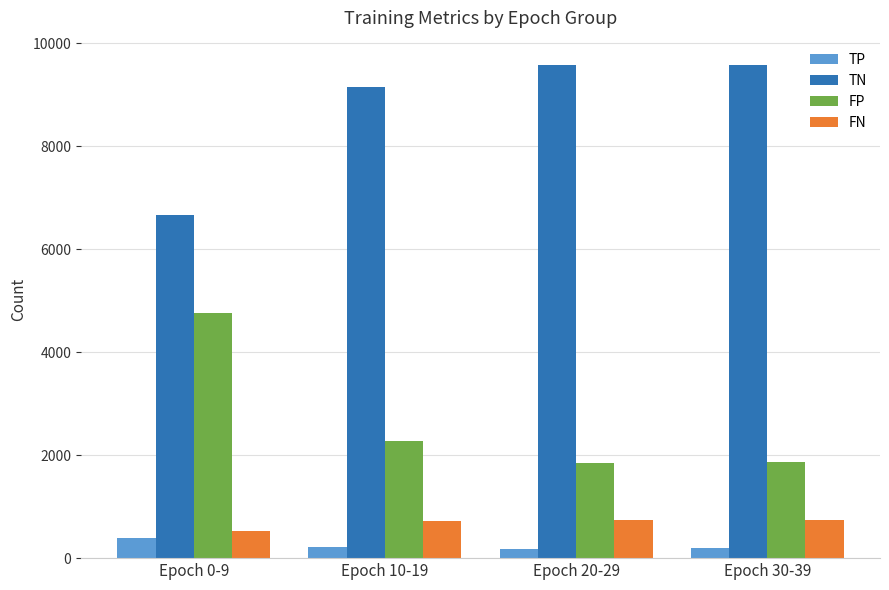

What position from the right is Epoch 30-39?

1